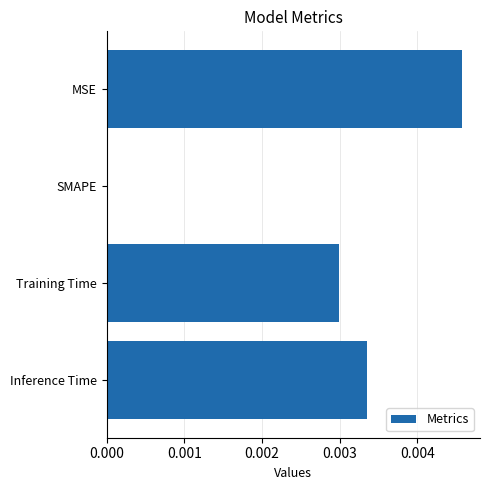

The chart shows a value of 0.0 at SMAPE. True or false?

True